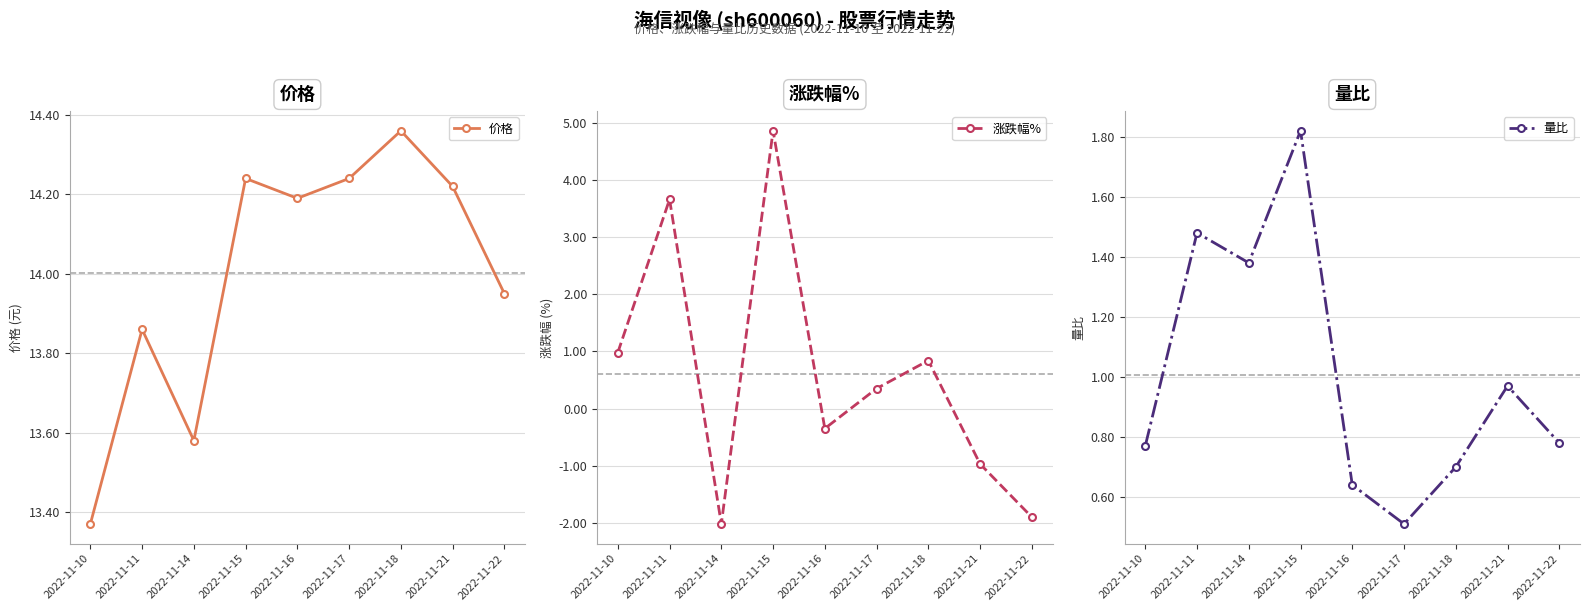

What is the minimum value shown in the chart?

-2.0